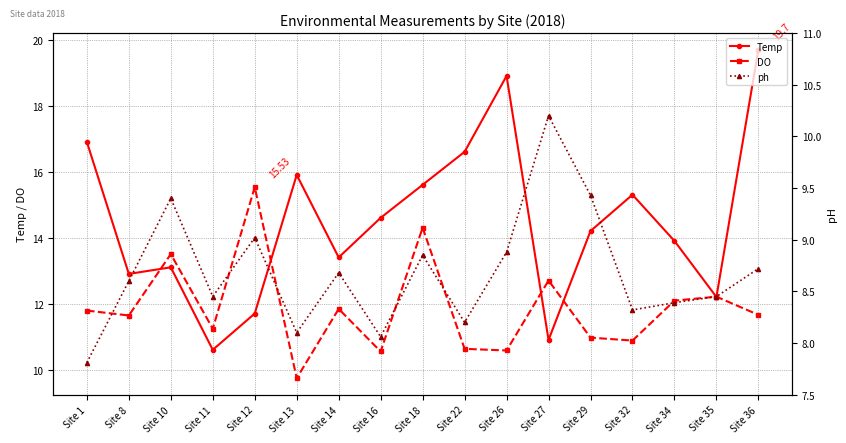

Between Site 8 and Site 36, which series saw the biggest shift?

Temp